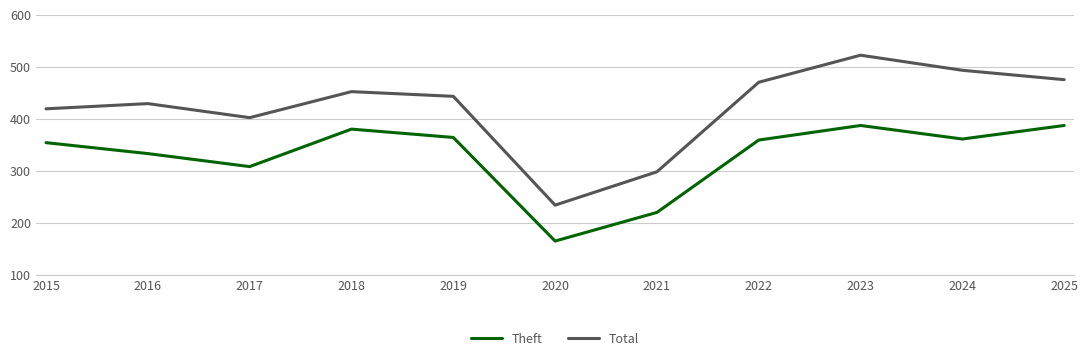

What is the greatest value displayed?

522